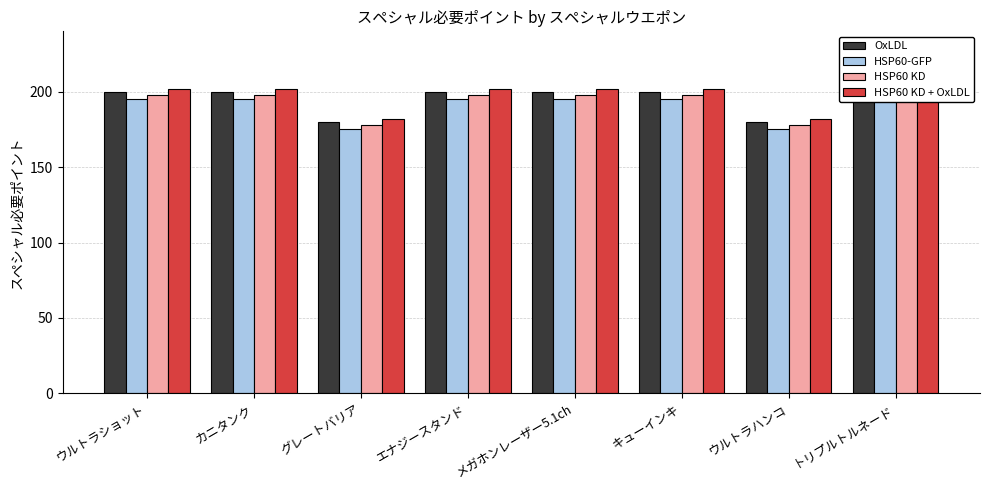

Reading left to right, extract all data points from this chart.

OxLDL: ウルトラショット=200	カニタンク=200	グレートバリア=180	エナジースタンド=200	メガホンレーザー5.1ch=200	キューインキ=200	ウルトラハンコ=180	トリプルトルネード=200
HSP60-GFP: ウルトラショット=195	カニタンク=195	グレートバリア=175	エナジースタンド=195	メガホンレーザー5.1ch=195	キューインキ=195	ウルトラハンコ=175	トリプルトルネード=195
HSP60 KD: ウルトラショット=198	カニタンク=198	グレートバリア=178	エナジースタンド=198	メガホンレーザー5.1ch=198	キューインキ=198	ウルトラハンコ=178	トリプルトルネード=198
HSP60 KD + OxLDL: ウルトラショット=202	カニタンク=202	グレートバリア=182	エナジースタンド=202	メガホンレーザー5.1ch=202	キューインキ=202	ウルトラハンコ=182	トリプルトルネード=202